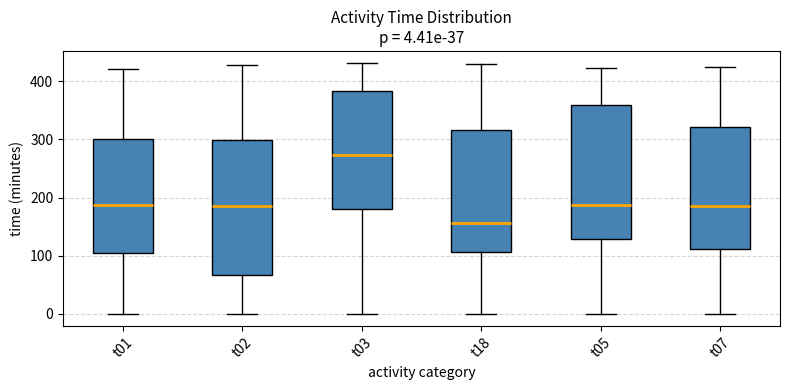

Which box's median line is the highest?

t03